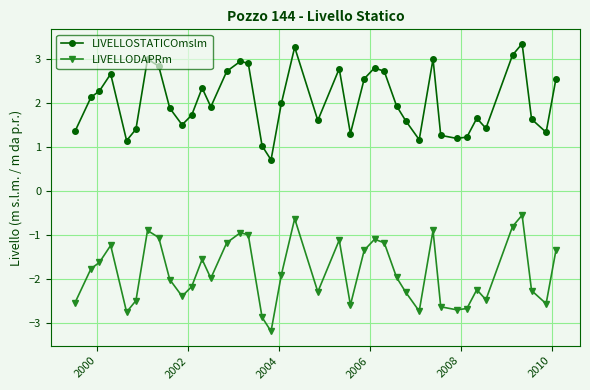

True or false: LIVELLOSTATICOmslm has more than 0 points higher than both neighbors.

True